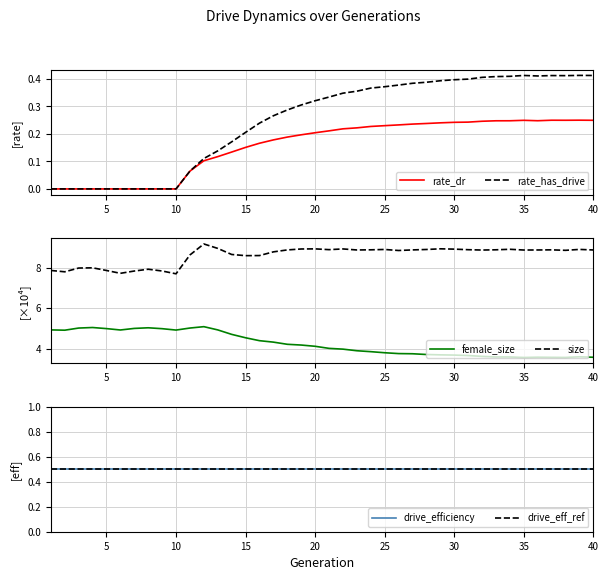

True or false: size and female_size intersect in this chart.

False